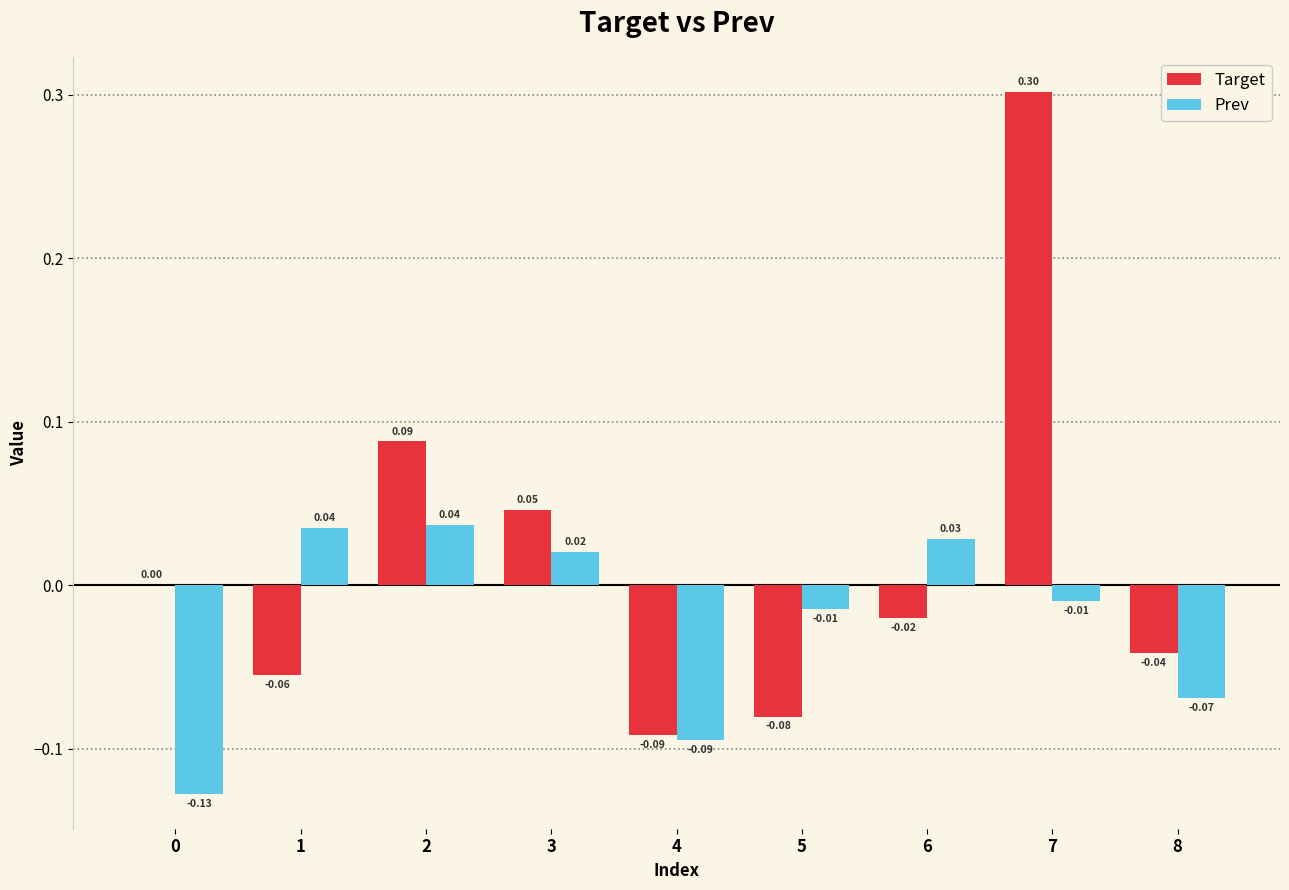

What is the sum of all Prev values?

-0.2